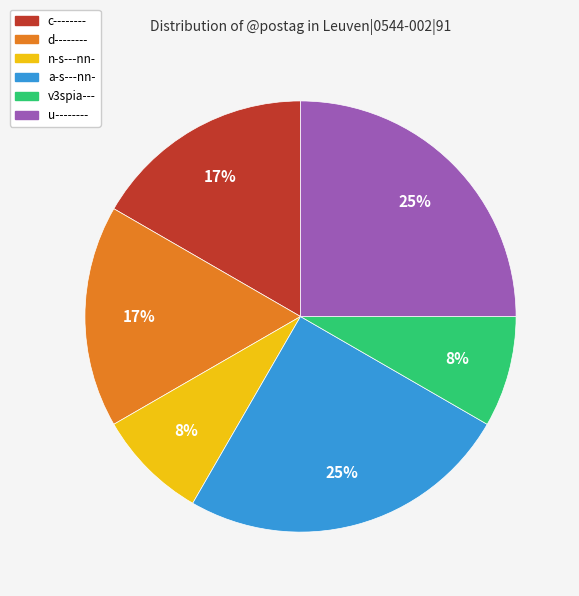

How many slices are in this pie chart?

6